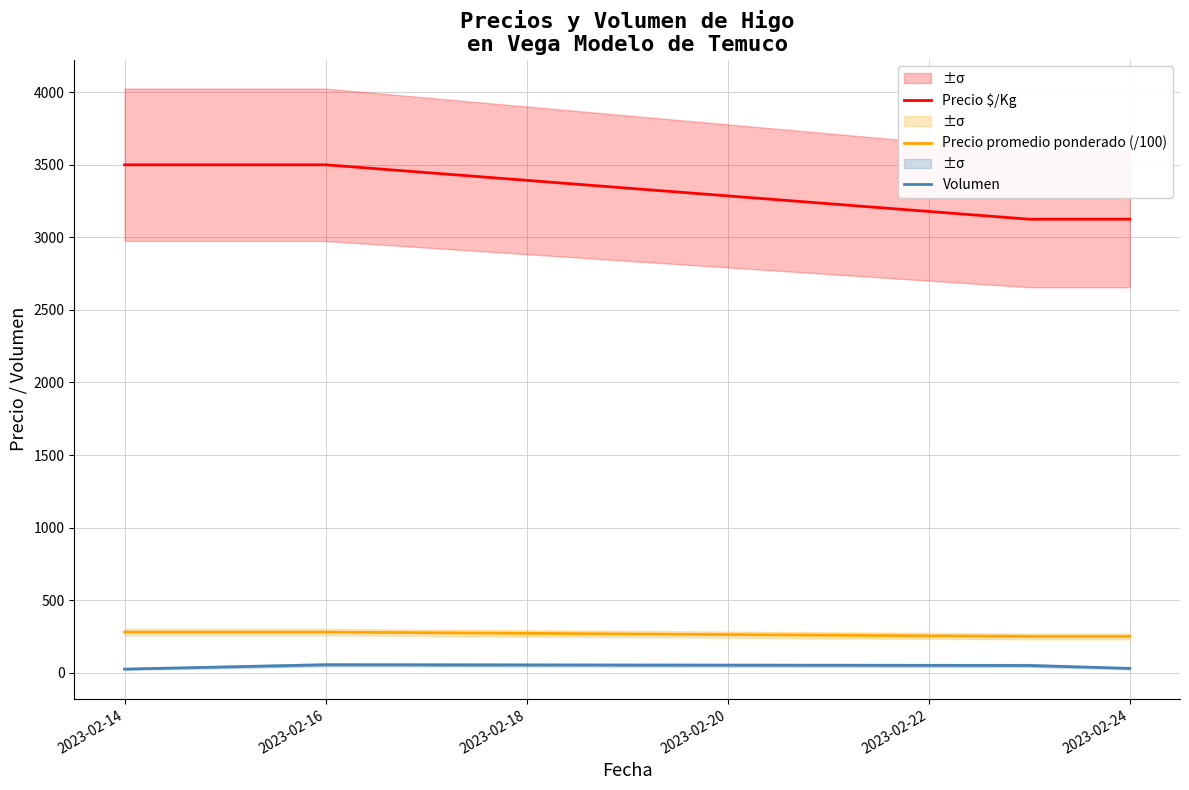

What is the value of the Volumen point at the 1st from the left?

25